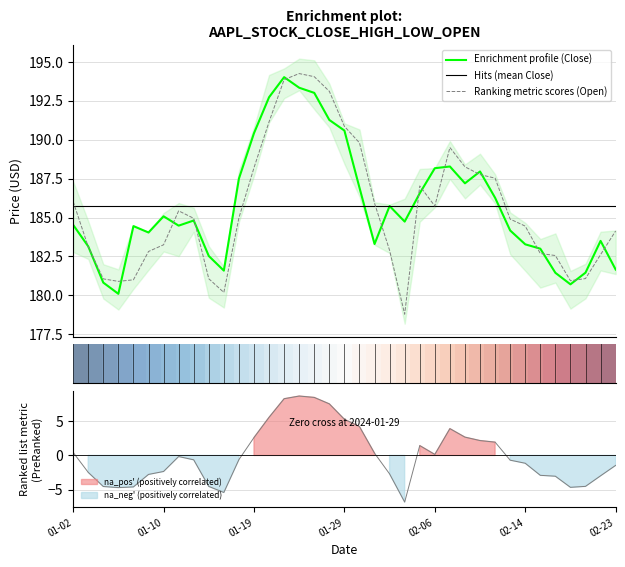

True or false: Open has a value of 101.0 at 17.

False